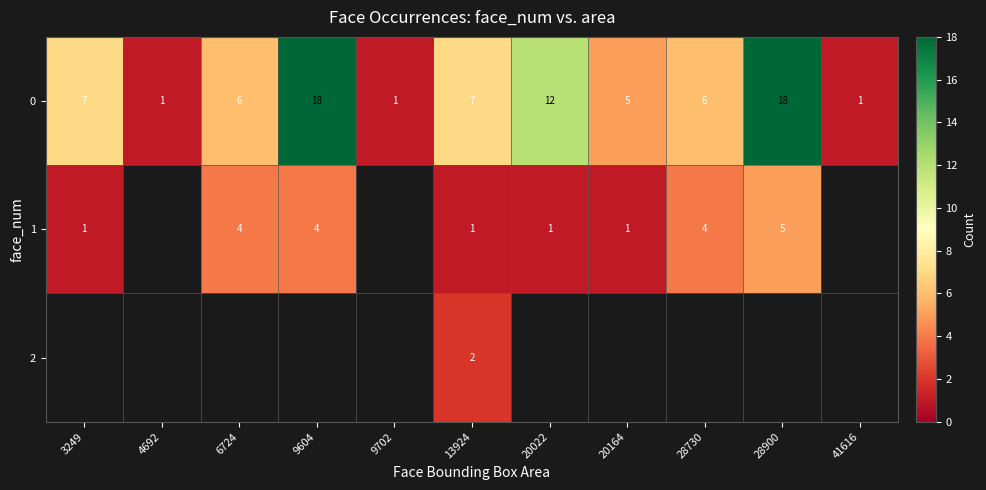

What is the difference between the 1 values at 6724 and 20164?

3